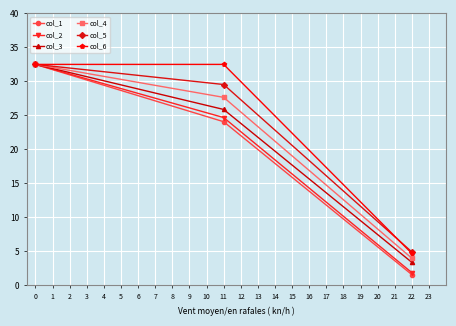

Reading left to right, transcribe all the data shown in this chart.

col_1: 32.5	24.1	1.6
col_2: 32.5	24.7	1.9
col_3: 32.5	25.9	3.4
col_4: 32.5	27.7	4.0
col_5: 32.5	29.5	4.9
col_6: 32.5	32.5	4.7